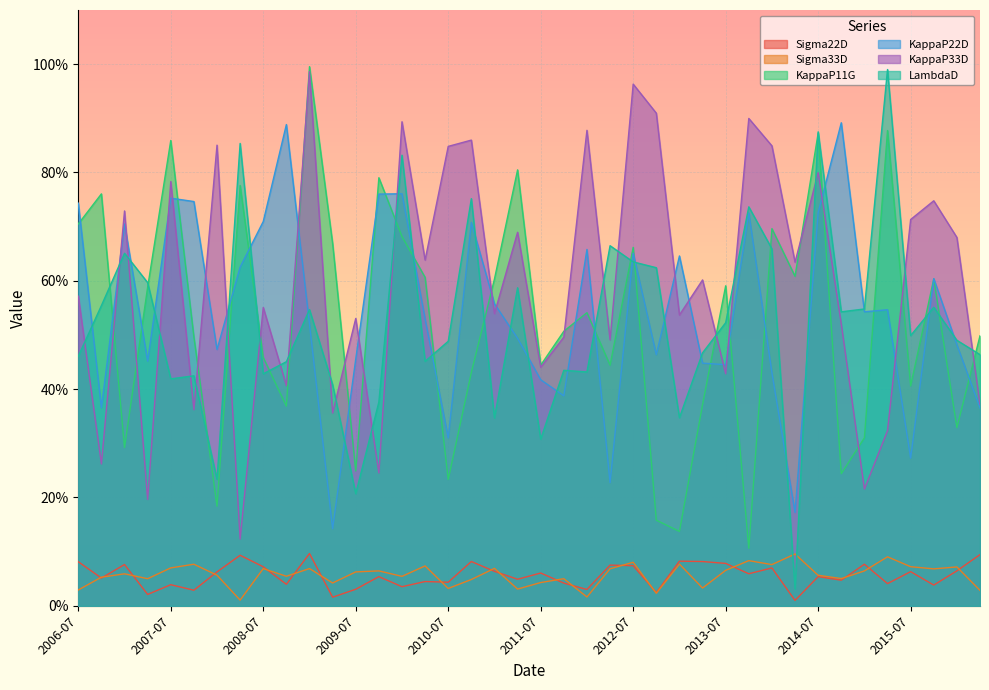

Which category has the highest value in the KappaP33D series?

2009-01